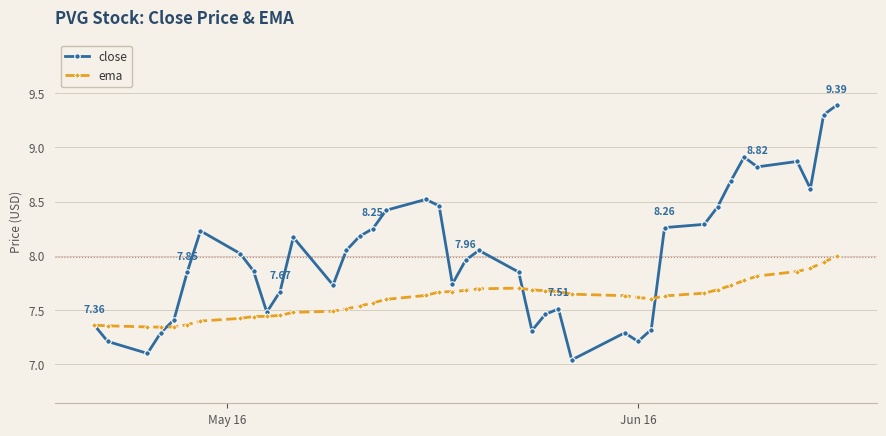

How many lines are shown in the chart?

2